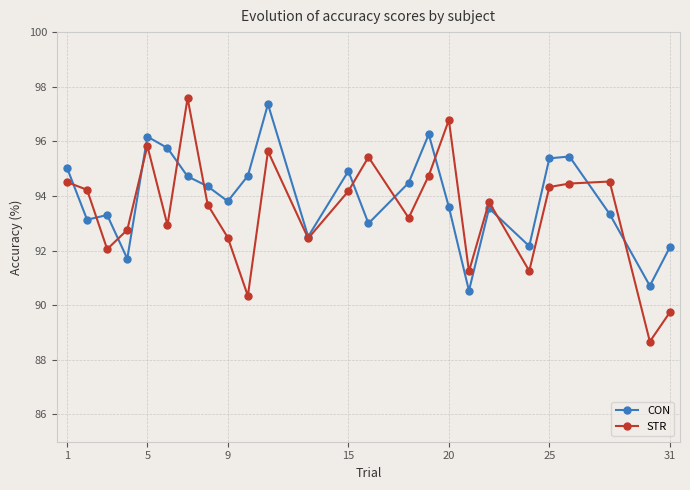

What is the value of the STR point at the 4th from the left?

92.8